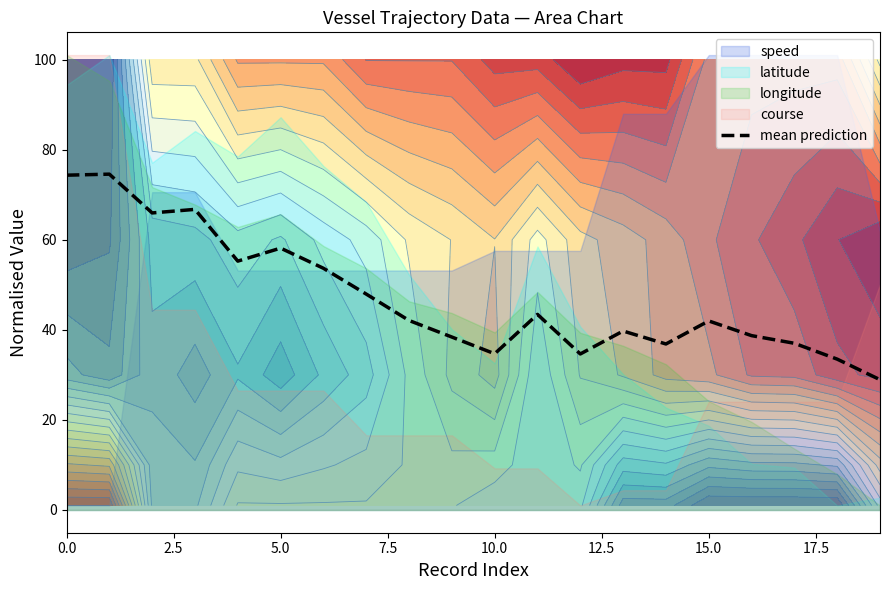

What is the lowest value of the mean prediction series?

28.9